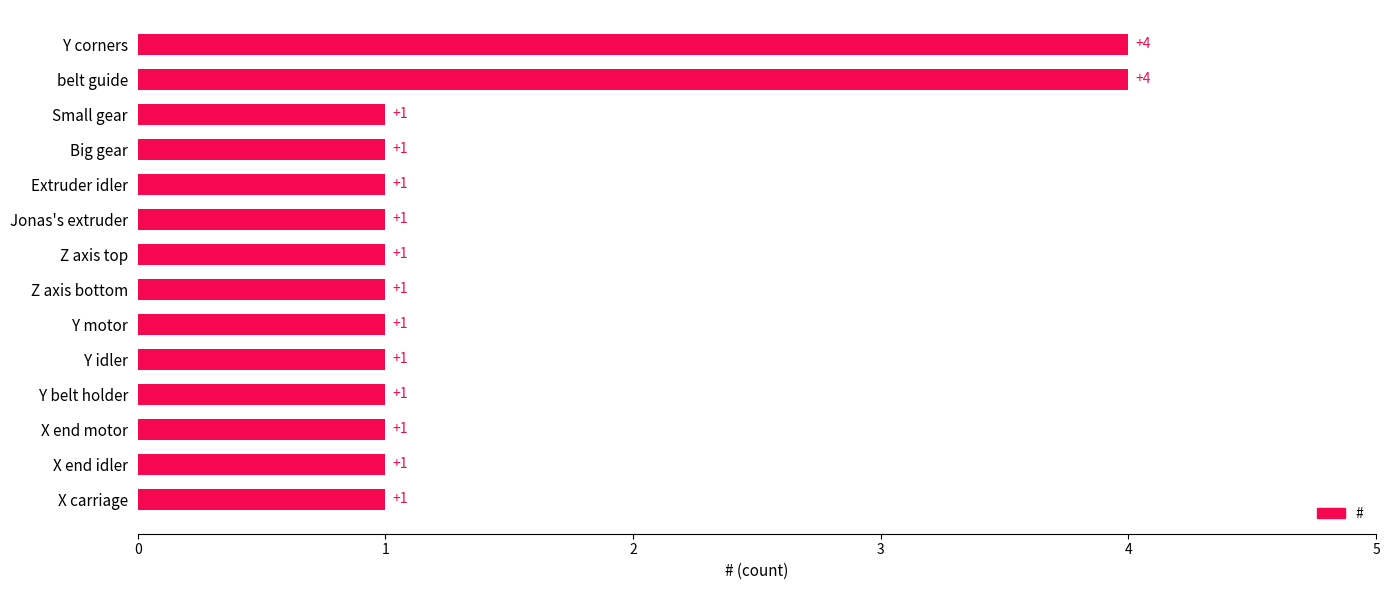

The chart shows a value of 1 at Y belt holder. True or false?

True